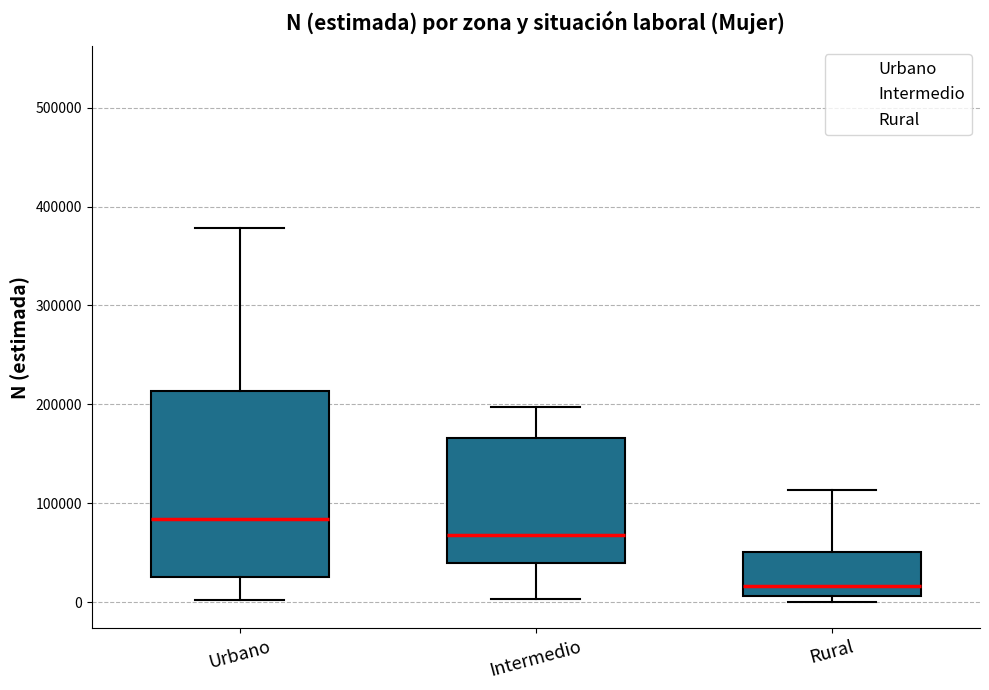

Reading left to right, read every box against the y-axis: the position of its median line, the range the box covers, and the ends of its whiskers. The values are not printed on the chart, so give them approximately, as read against the axis.

Urbano: median 80000, box 30000 to 210000, whiskers 0 to 380000
Intermedio: median 70000, box 40000 to 170000, whiskers 0 to 200000
Rural: median 20000, box 10000 to 50000, whiskers 0 to 110000